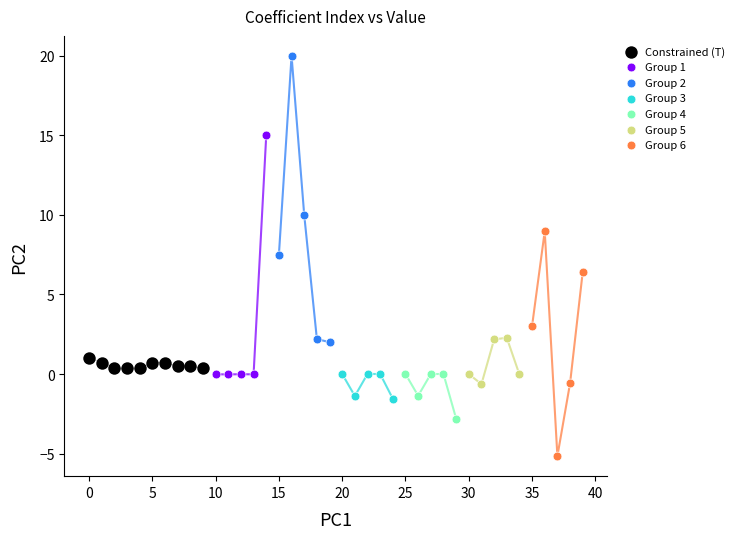

Which series has the largest Y range (max minus min)?

Group 2